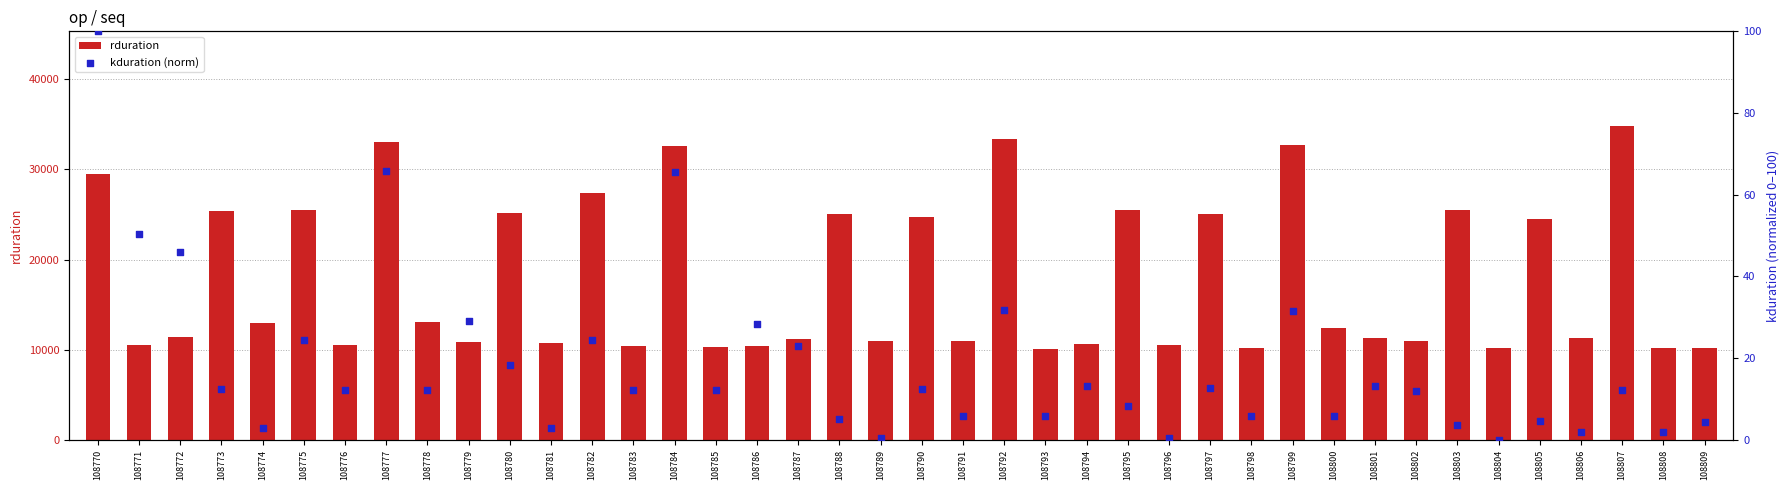

Which series reaches the minimum Y coordinate?

kduration (norm)